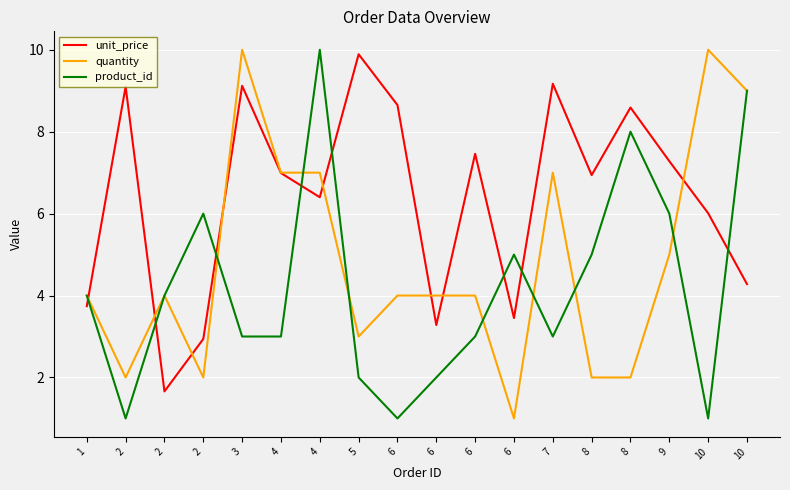

Between 8 and 1, which is larger?

8